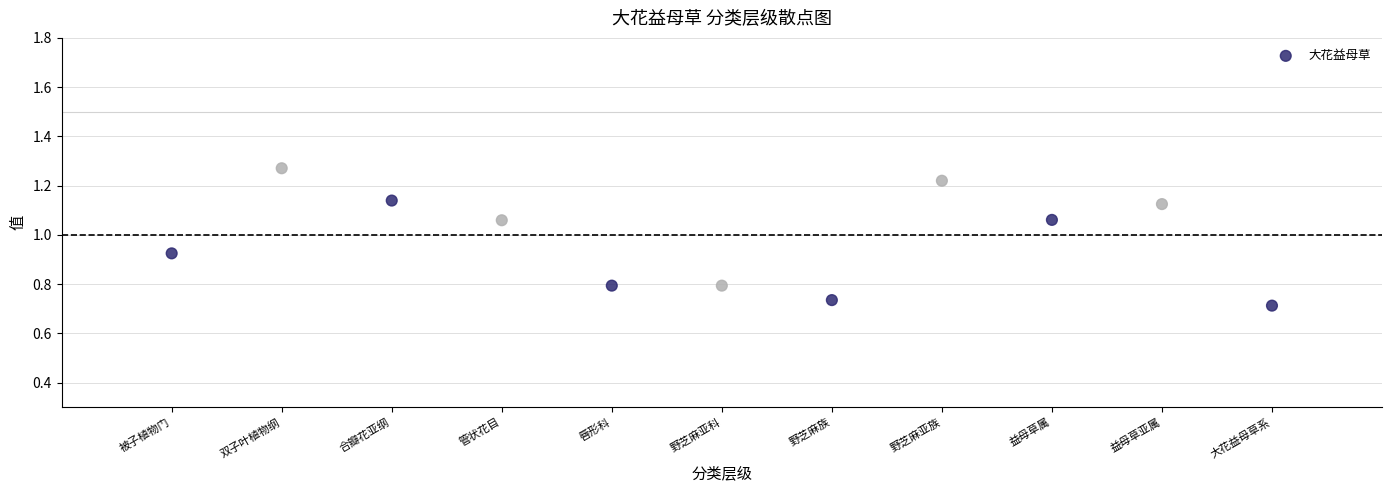

What is the range of X values (max minus min)?

10.0